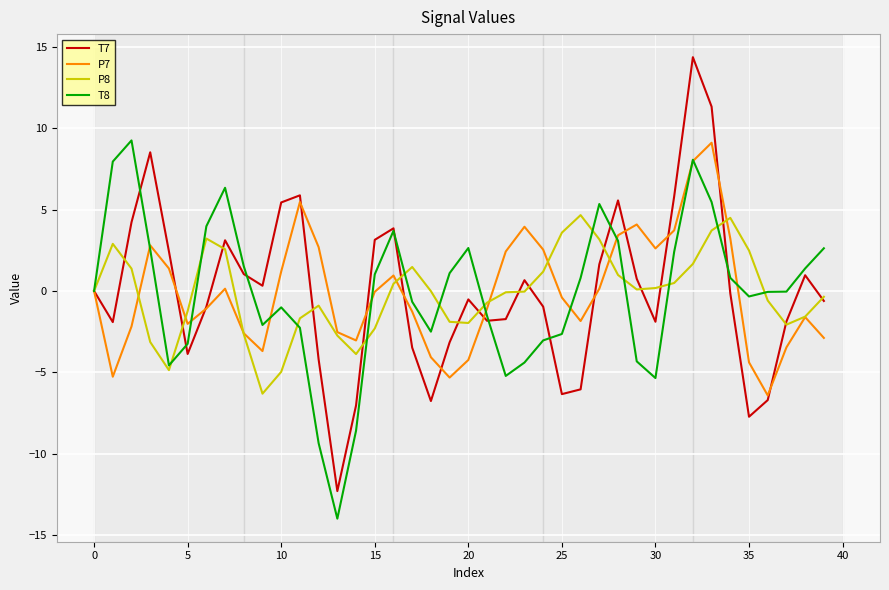

What are all the series names shown in the legend?

T7, P7, P8, T8